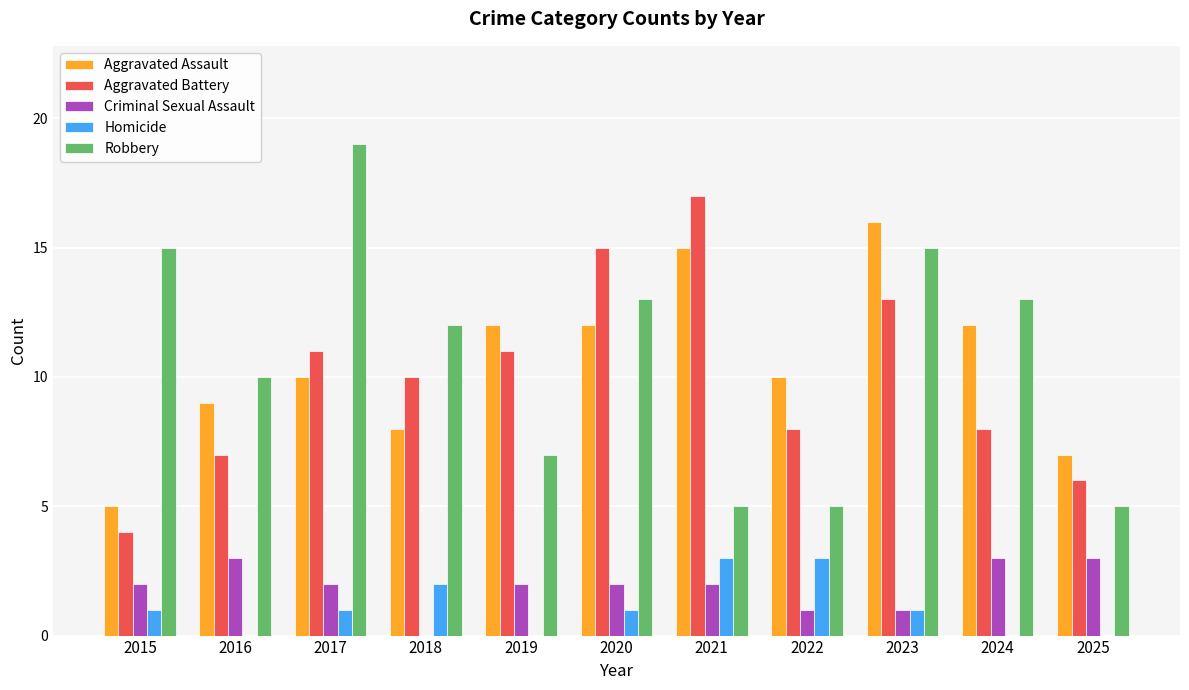

What is the sum of all Aggravated Assault values?

116